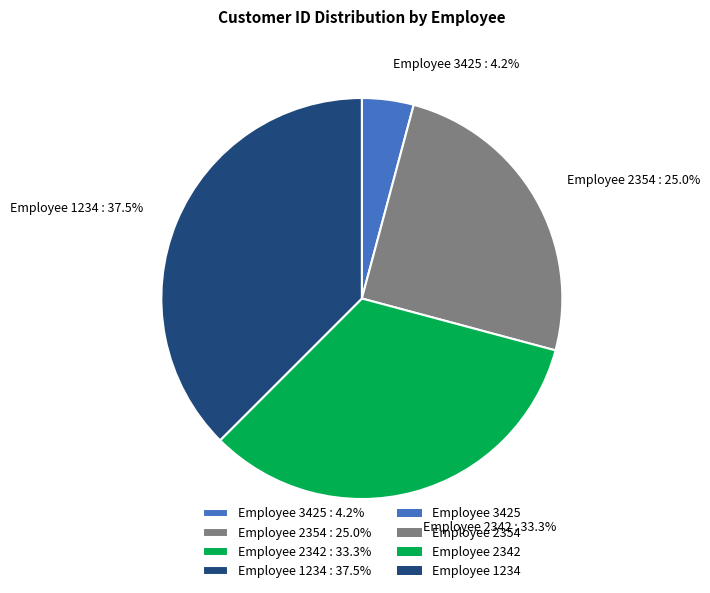

How many segments does this pie chart have?

4